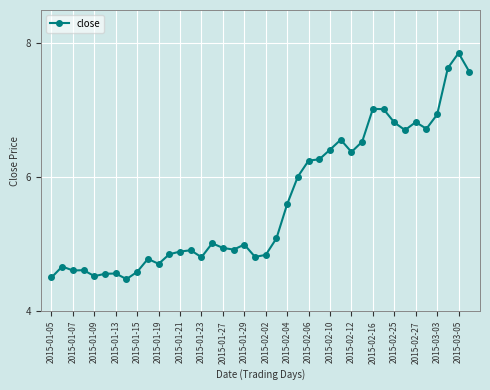

What is the minimum value shown in the chart?

4.5